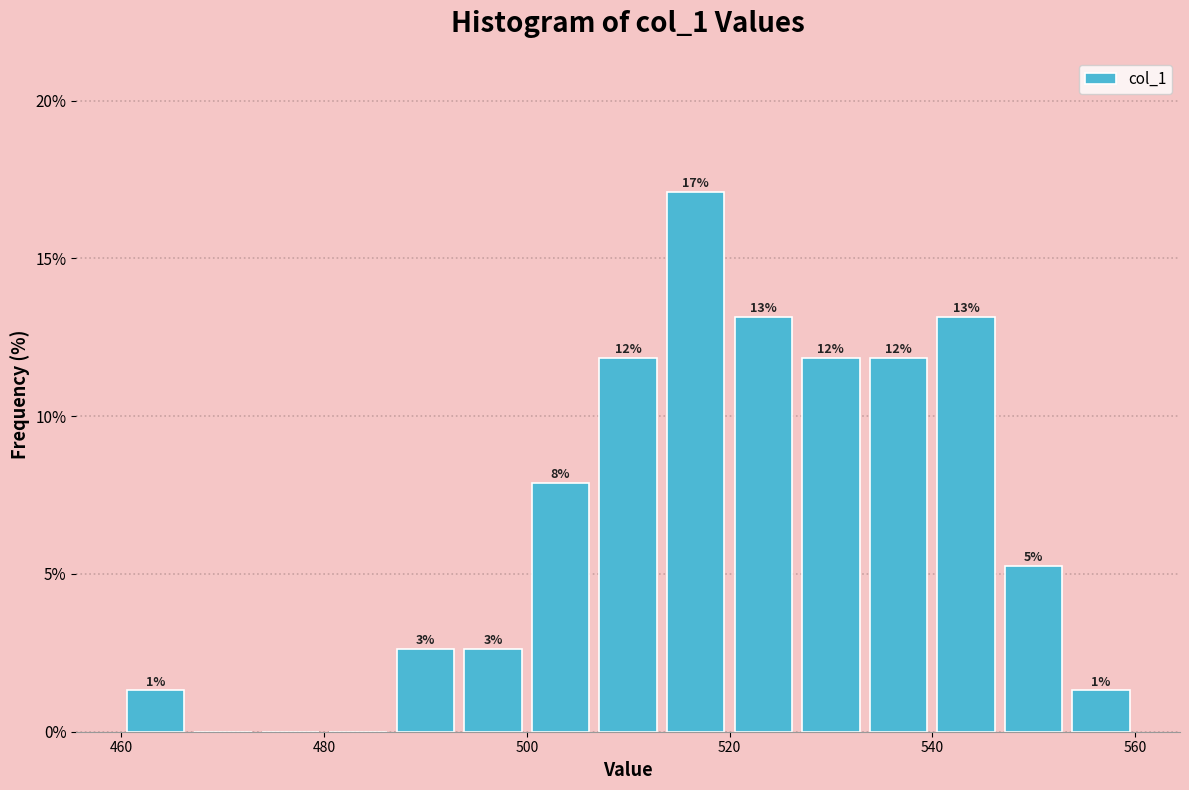

Read against the x-axis, roughly where is the centre of the tallest bar?

516